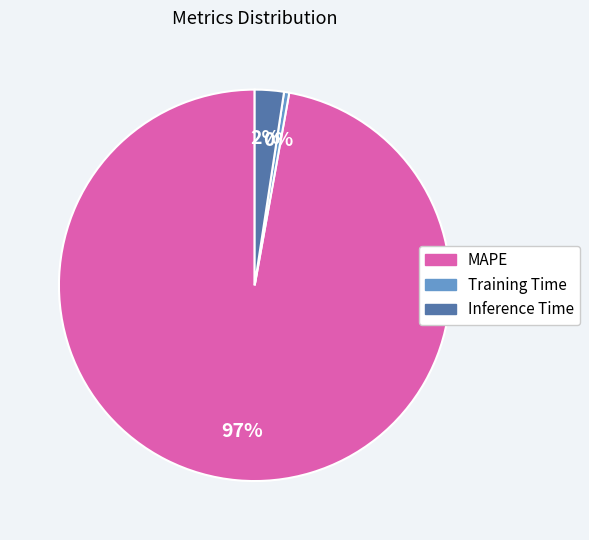

To the nearest percent, what is the average slice percentage?

33%